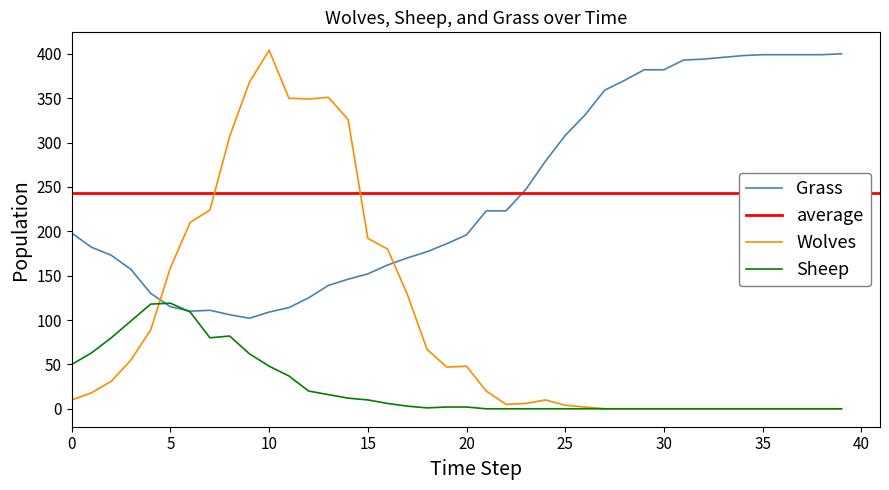

Which series has the largest total across all categories?

Grass